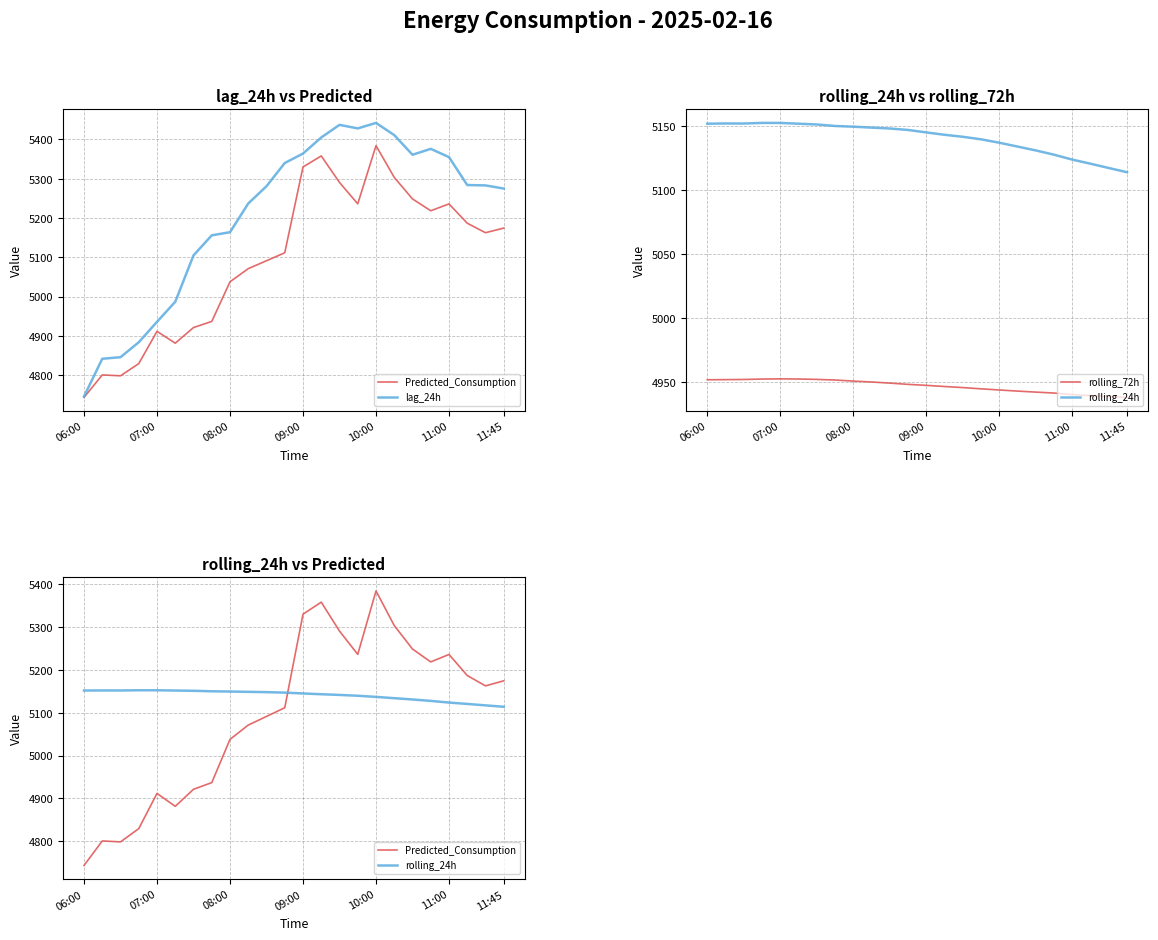

What is the minimum value shown in the chart?

4743.7